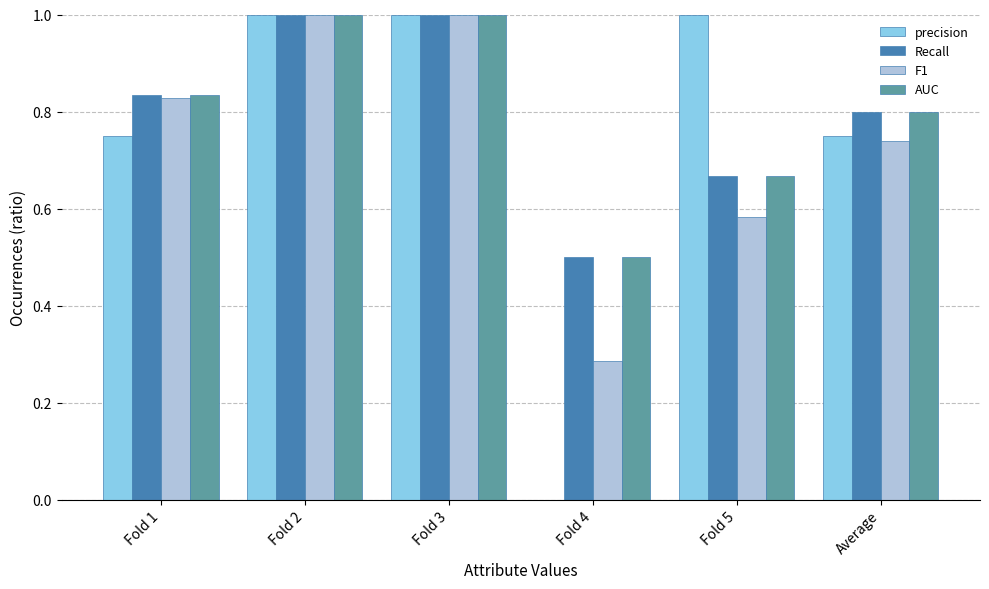

What is the sum of the AUC values at Fold 5 and Fold 2?

1.7